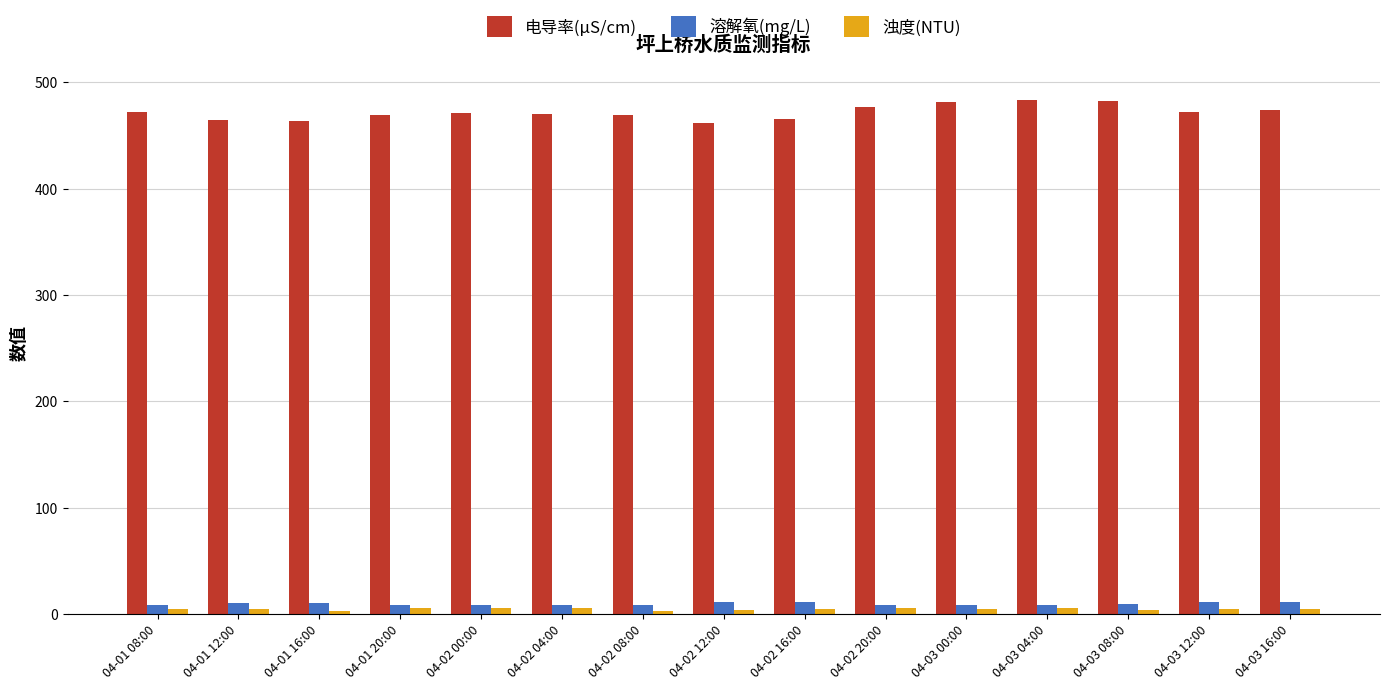

What are all the series names shown in the legend?

电导率(μS/cm), 溶解氧(mg/L), 浊度(NTU)